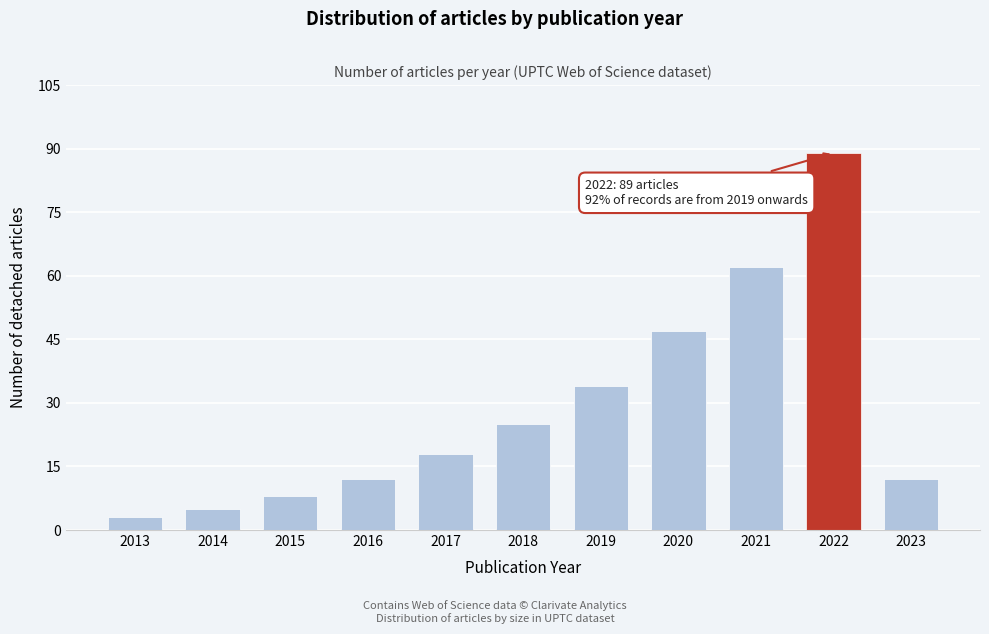

Reading left to right, extract all data points from this chart.

3	5	8	12	18	25	34	47	62	89	12